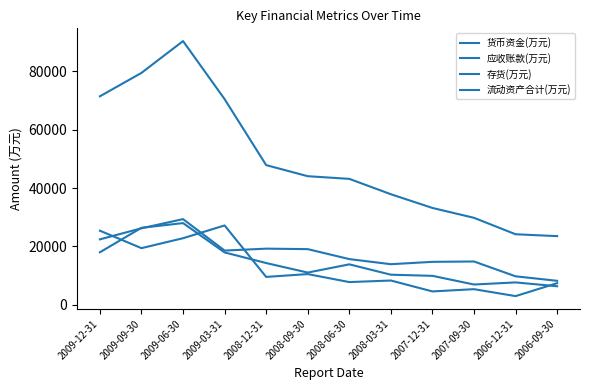

What position from the left is 2008-03-31?

8